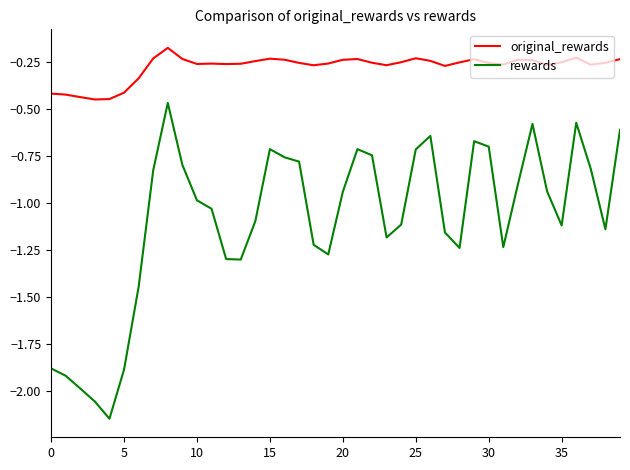

What are all the series names shown in the legend?

original_rewards, rewards